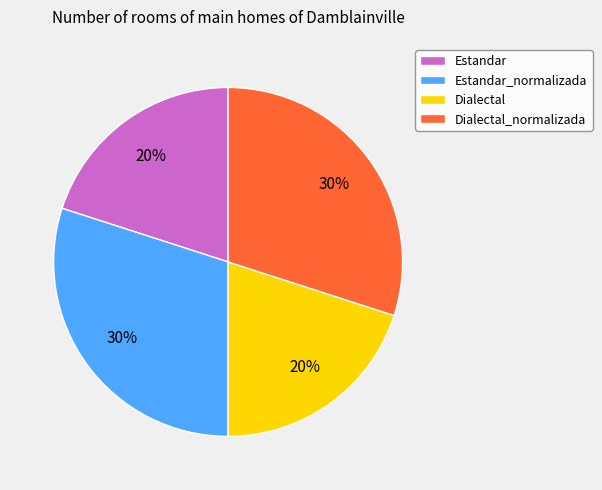

What is the ratio of the value at Dialectal to the value at Estandar_normalizada?

0.7